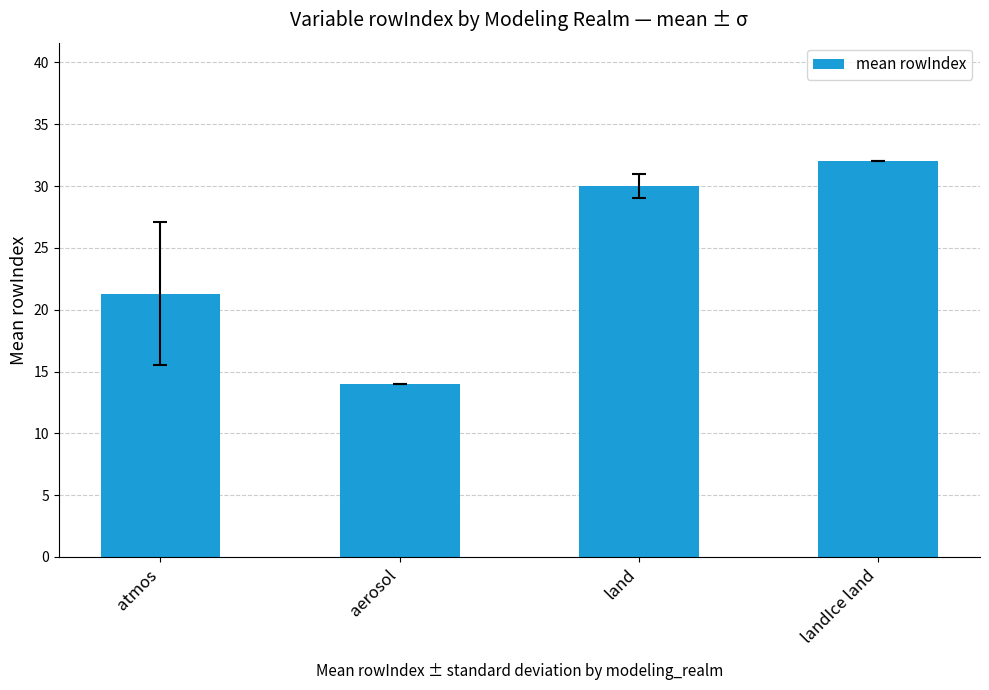

What is the smallest value displayed?

14.0